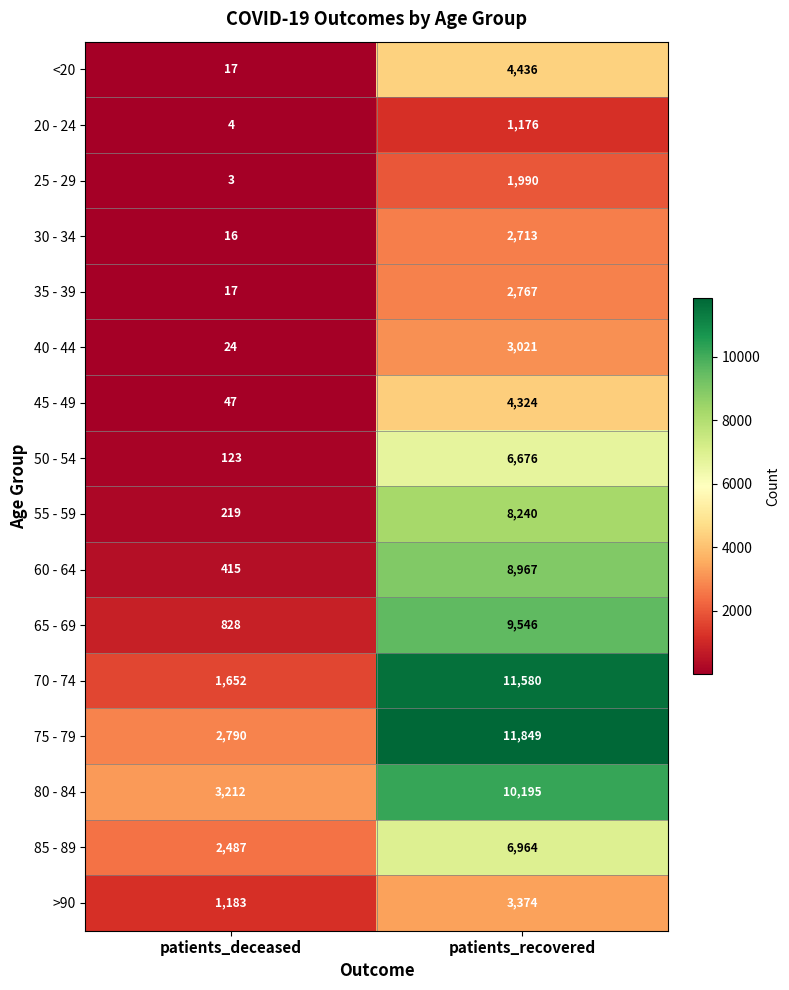

The 60 - 64 series shows 415 at patients_deceased. True or false?

True